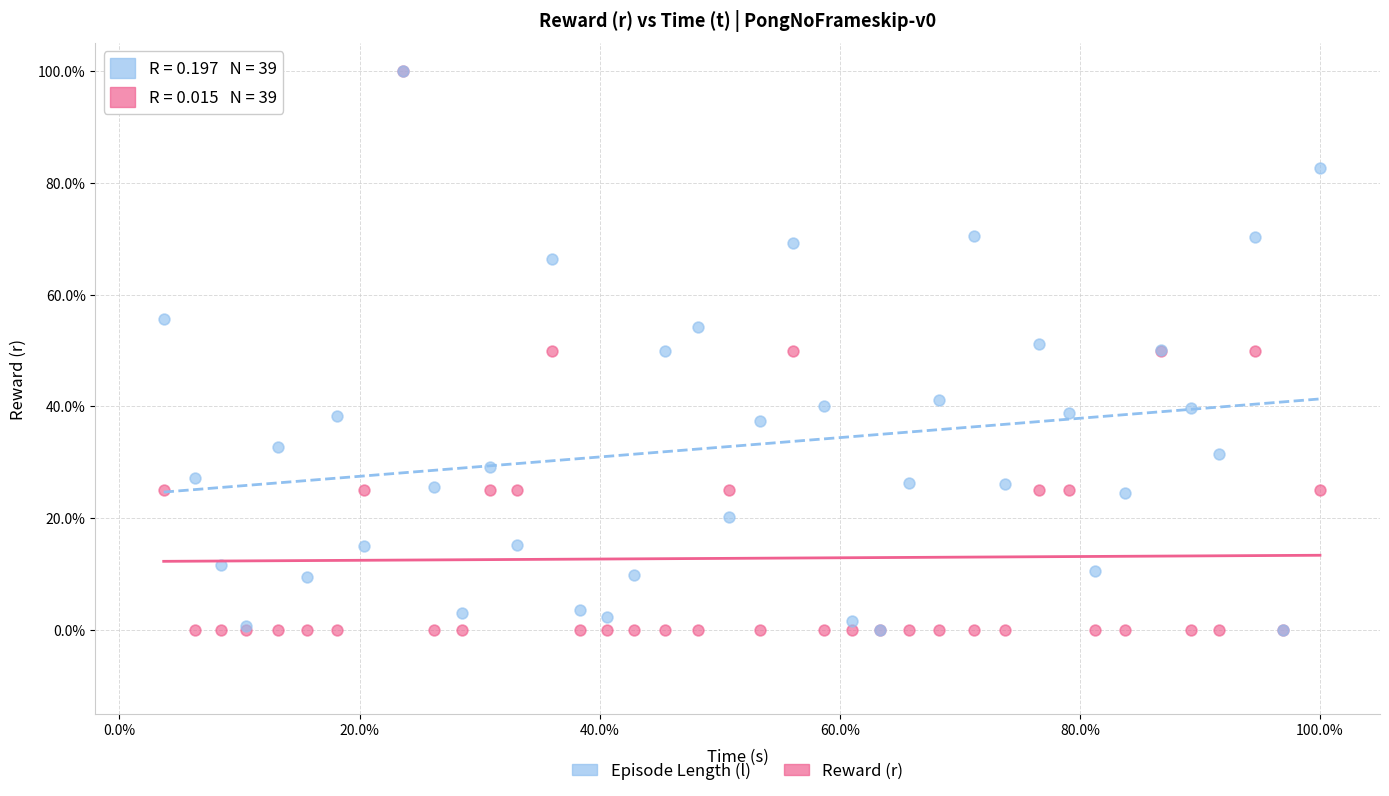

What are all the series names shown in the legend?

Episode Length (l), Reward (r)